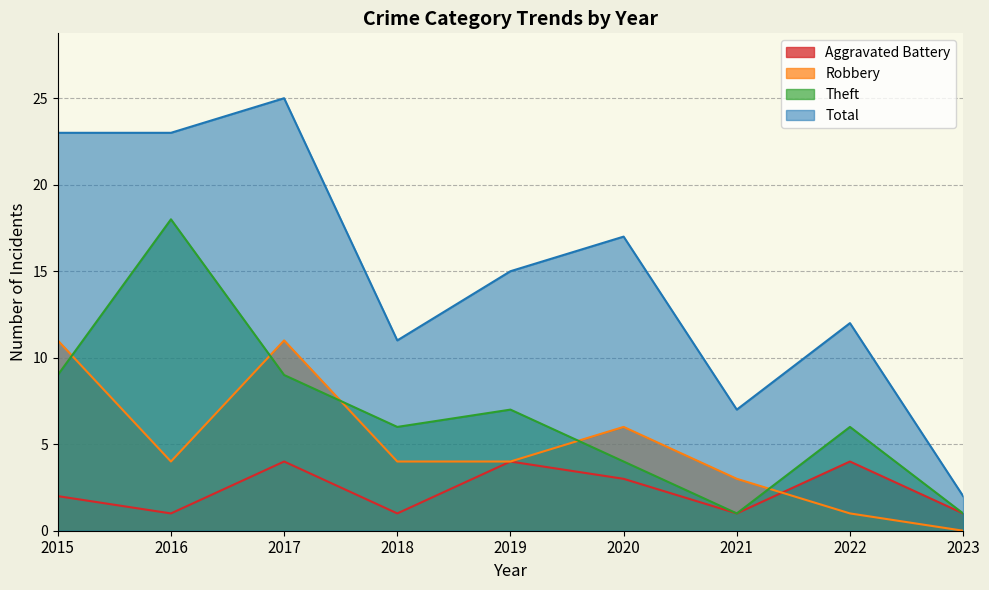

Is it true that Aggravated Battery equals 4 at 2022?

True